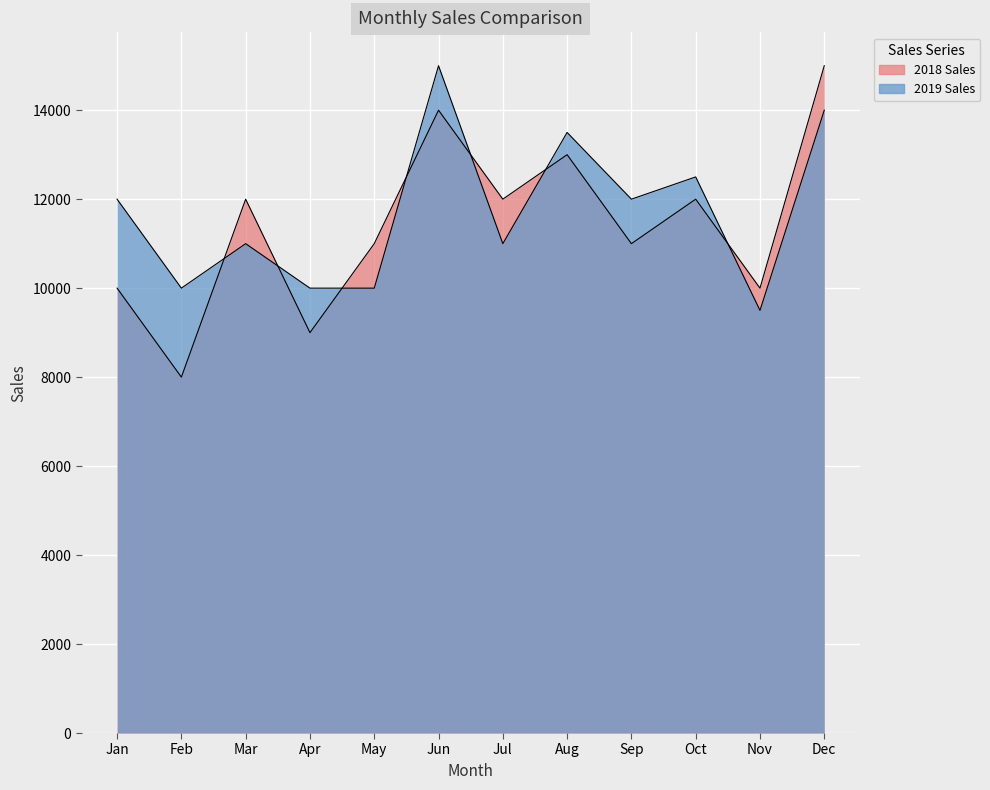

Which has a higher value, Apr or Mar?

Mar